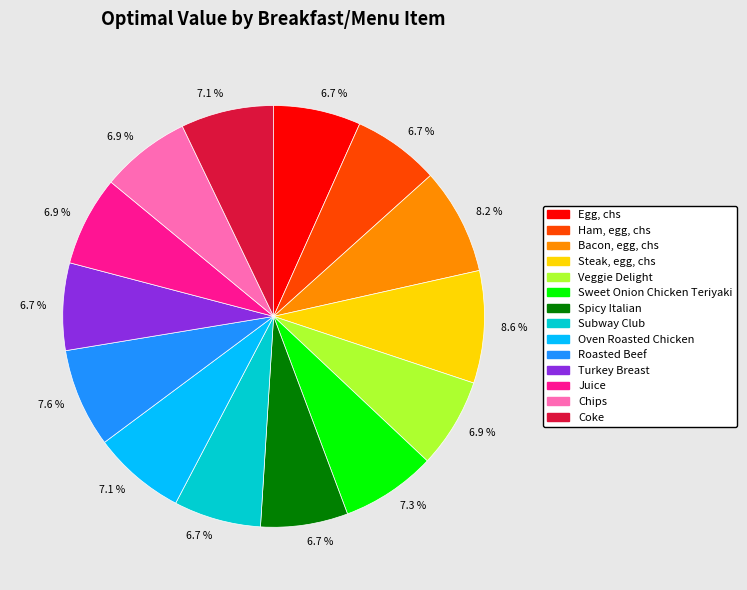

The Egg, chs slice represents 7% of the pie. True or false?

True